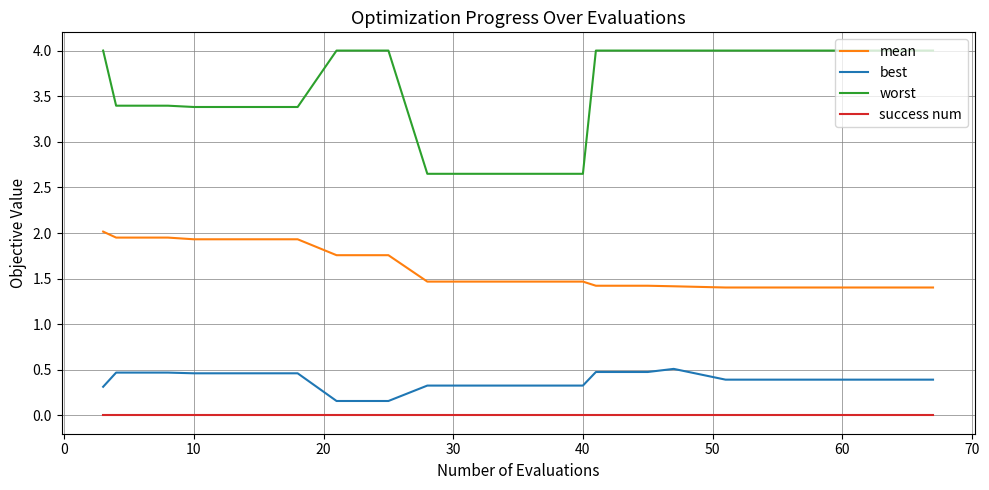

Which series has the widest spread of values?

worst